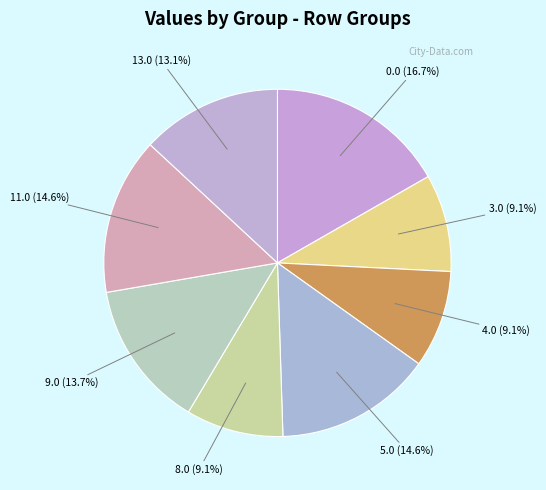

True or false: 13.0 accounts for 27% of the total.

False